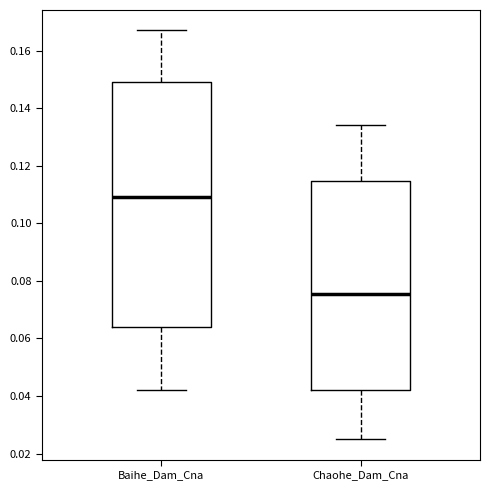

Where does the lower whisker of the box for Chaohe_Dam_Cna end on the y-axis? The values are not printed on the chart, so give them approximately, as read against the axis.

0.026